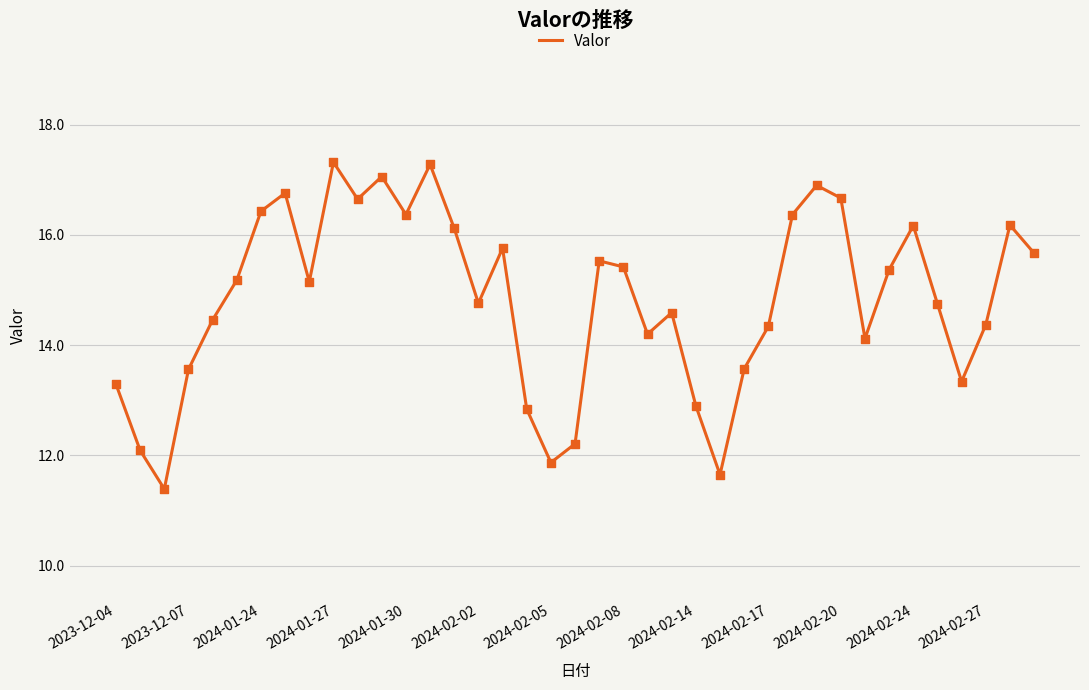

What is the greatest value displayed?

17.3